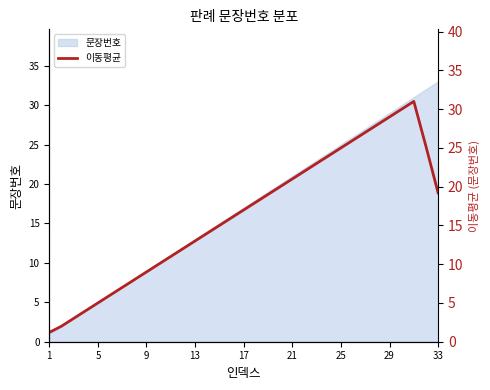

What is the average value?

16.4